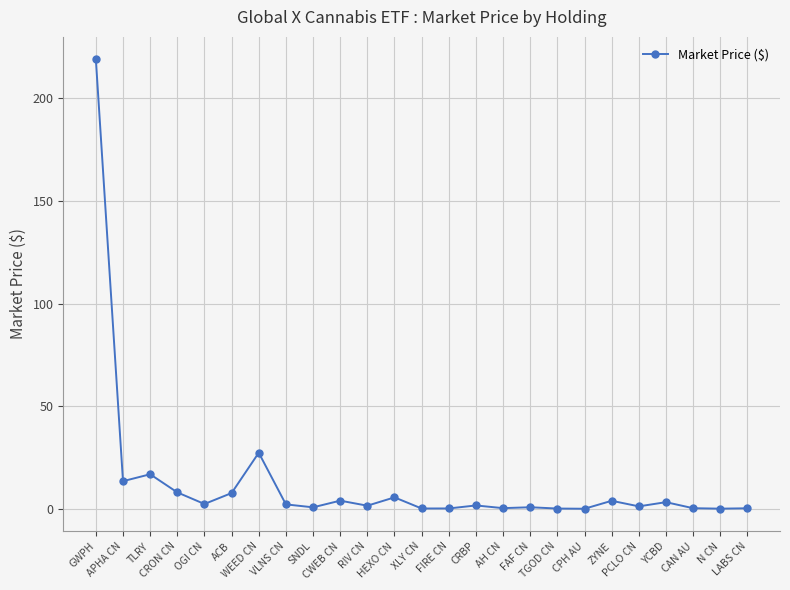

True or false: there are more than 2 points higher than both neighbors.

True